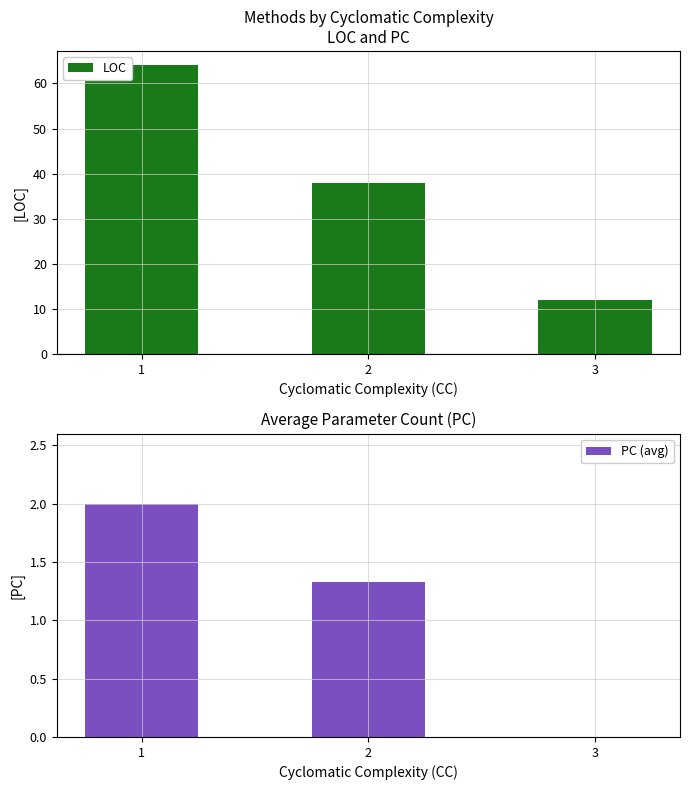

Reading right to left, extract all data points from this chart.

LOC: 12.0	38.0	64.0
PC (avg): 0.0	1.3	2.0